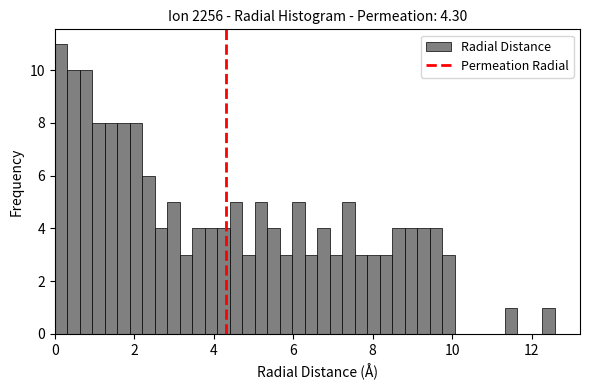

Read against the x-axis, roughly where is the centre of the tallest bar?

0.2